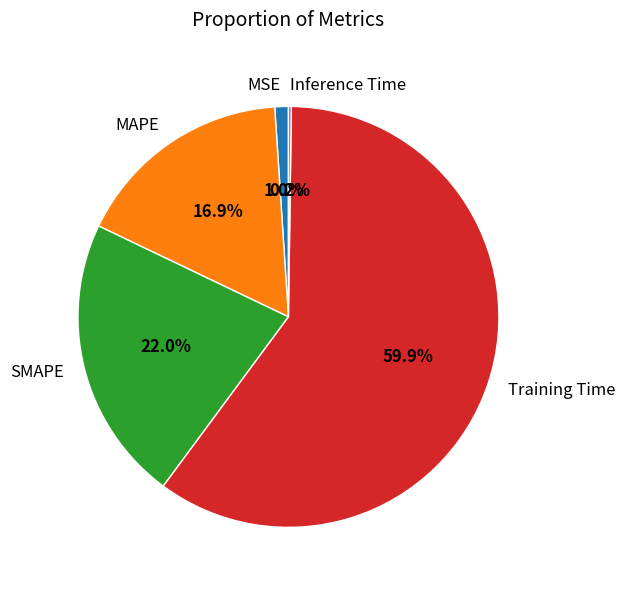

Does MAPE account for over 50% of the chart?

No